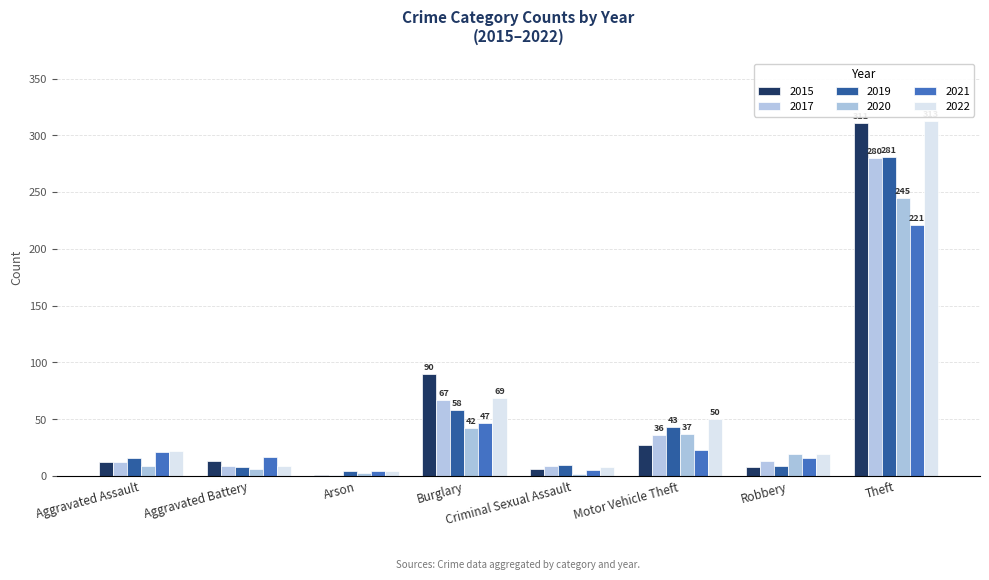

How many groups of bars are there?

8